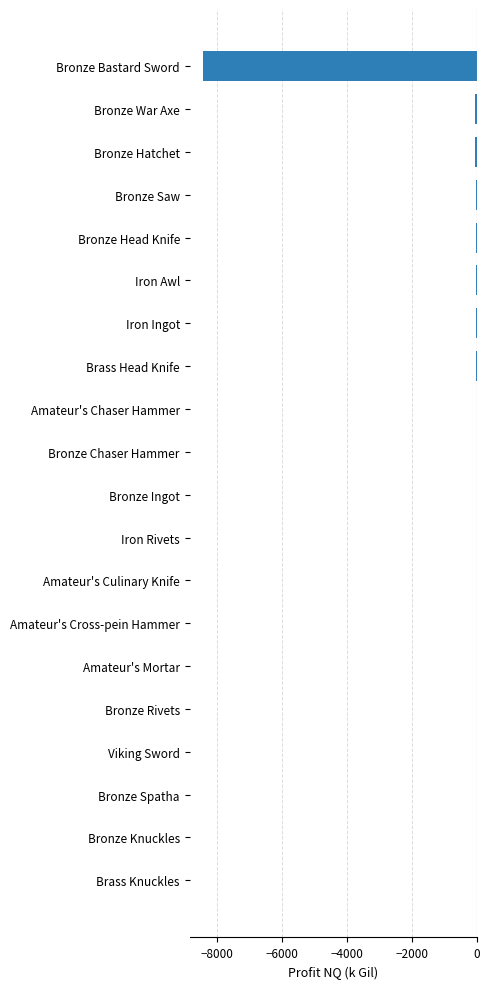

The chart shows a value of -5823.0 at Bronze Knuckles. True or false?

False